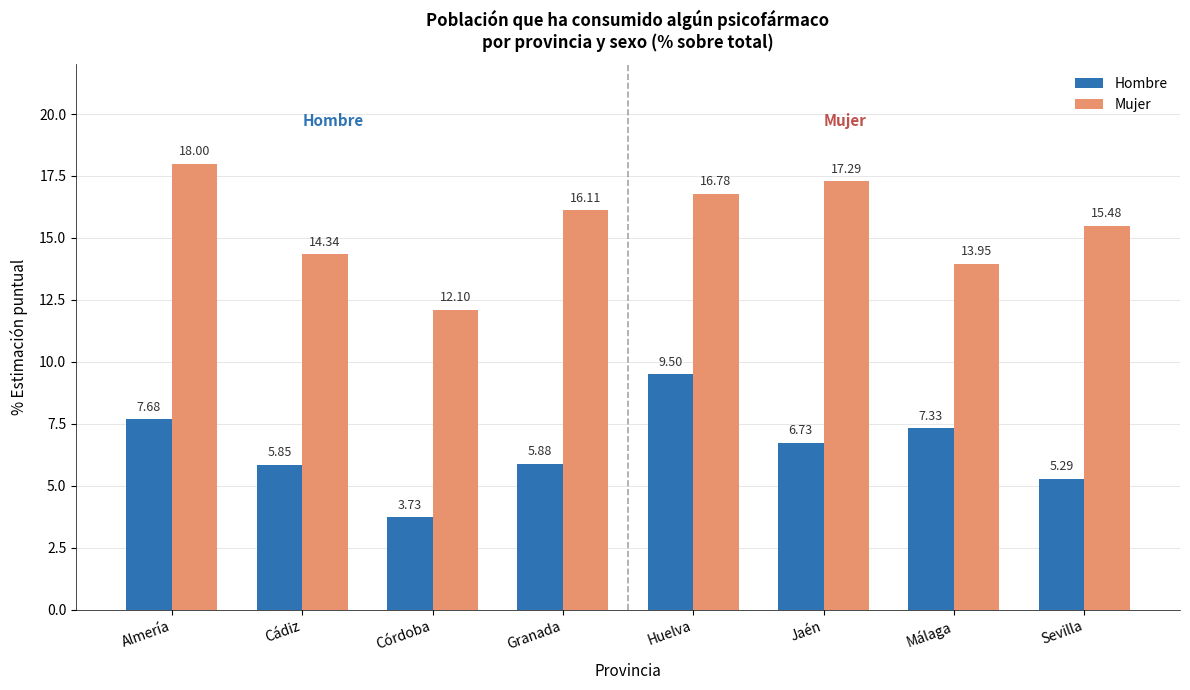

Rank the series by their maximum value, from lowest to highest.

Hombre, Mujer